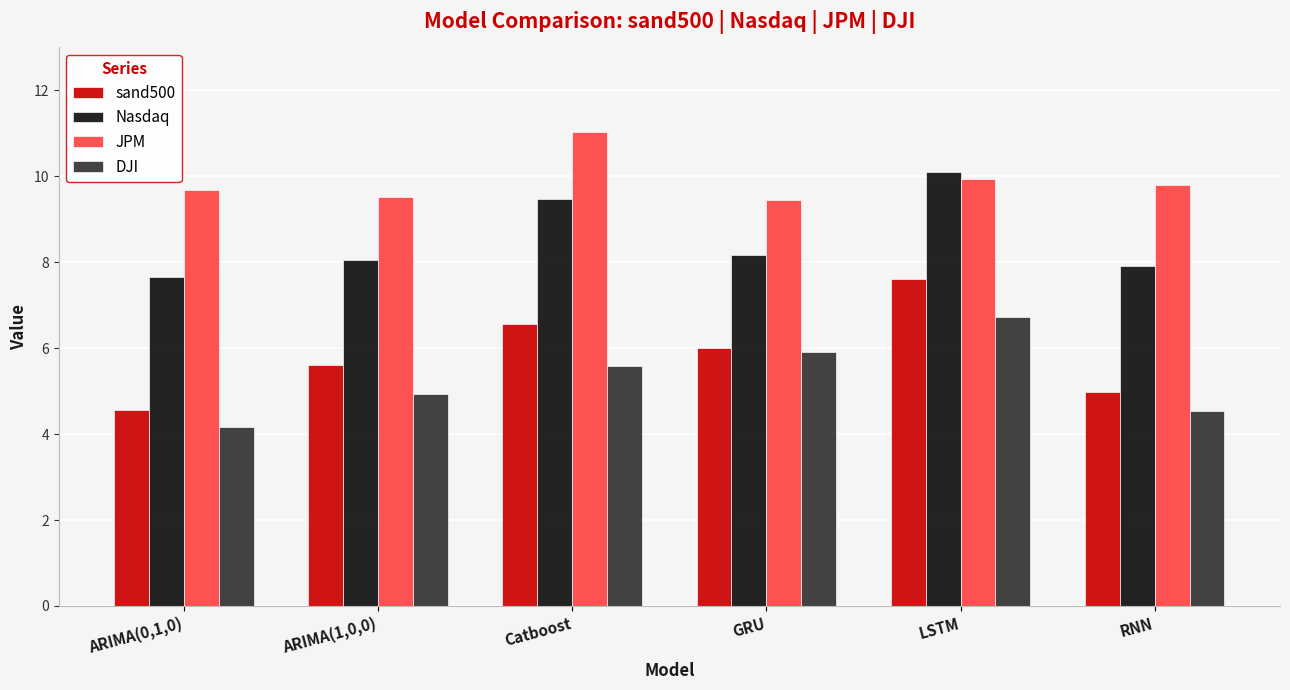

What is the total value across all series at GRU?

29.5